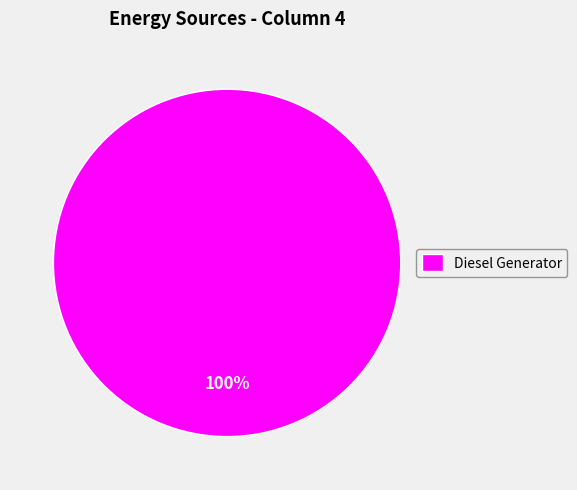

Rank the categories by value from lowest to highest.

Diesel Generator